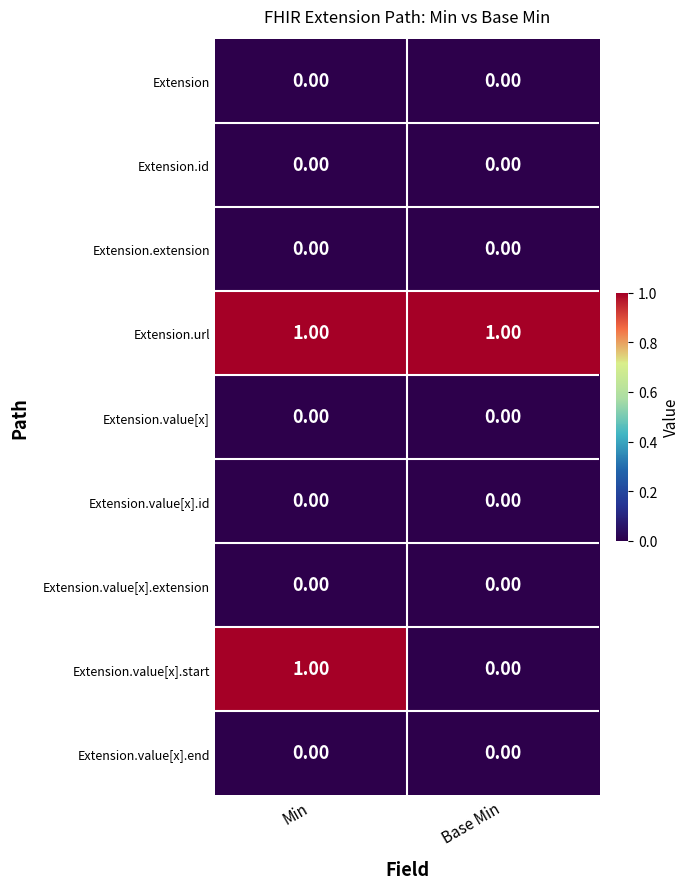

Between Min and Base Min, which series saw the biggest shift?

Extension.value[x].start